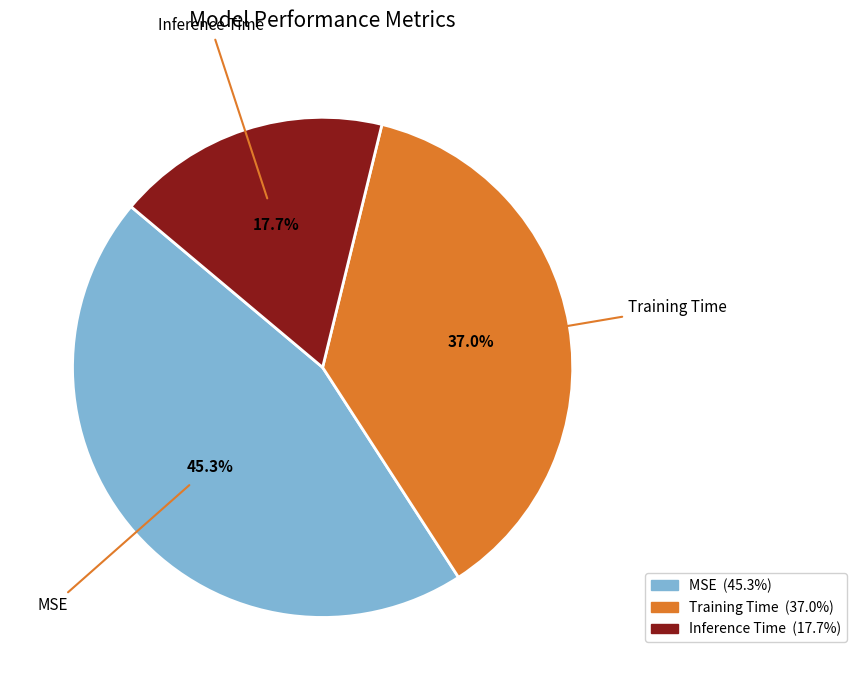

Combined, what portion of the pie is Inference Time and Training Time?

54.7%